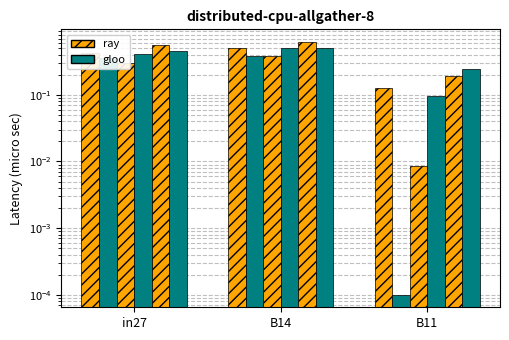

What position from the left is B14?

2